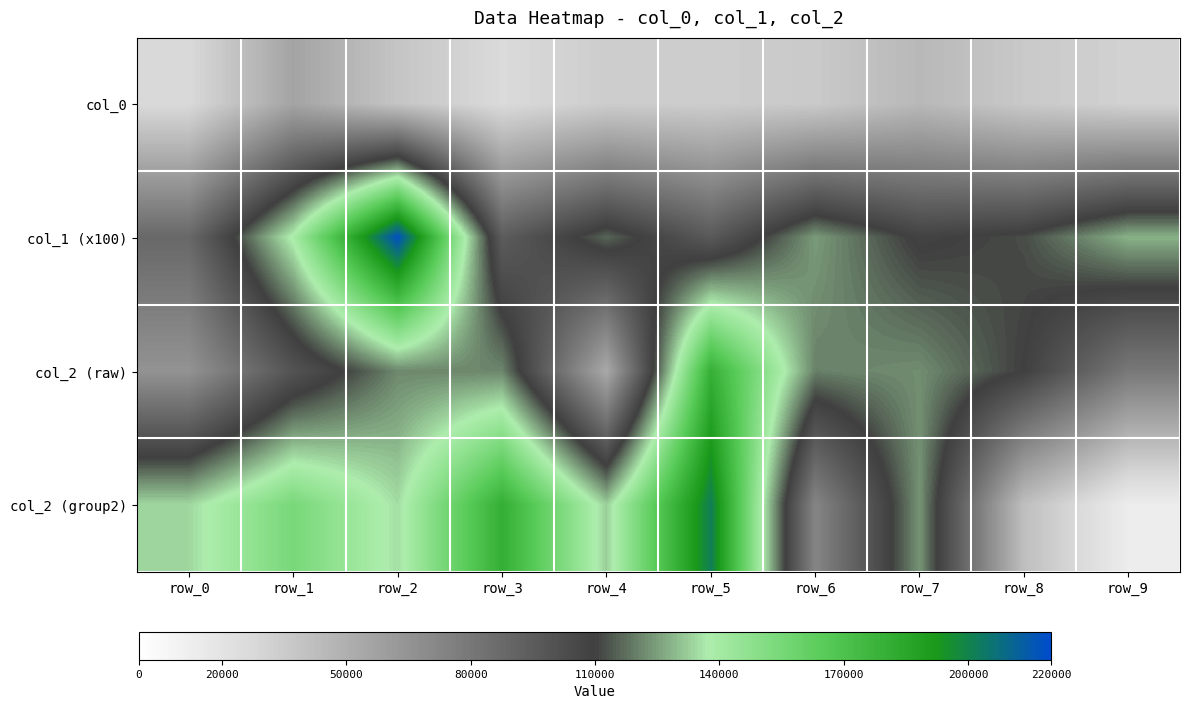

Between row_8 and row_5, which is larger?

row_8